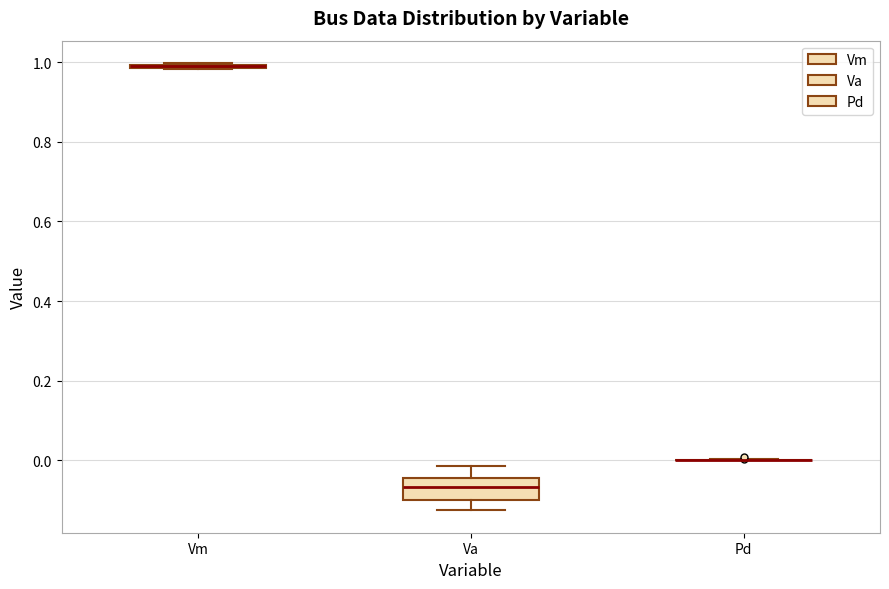

Comparing the boxes themselves (not the whiskers), which one is the tallest?

Va